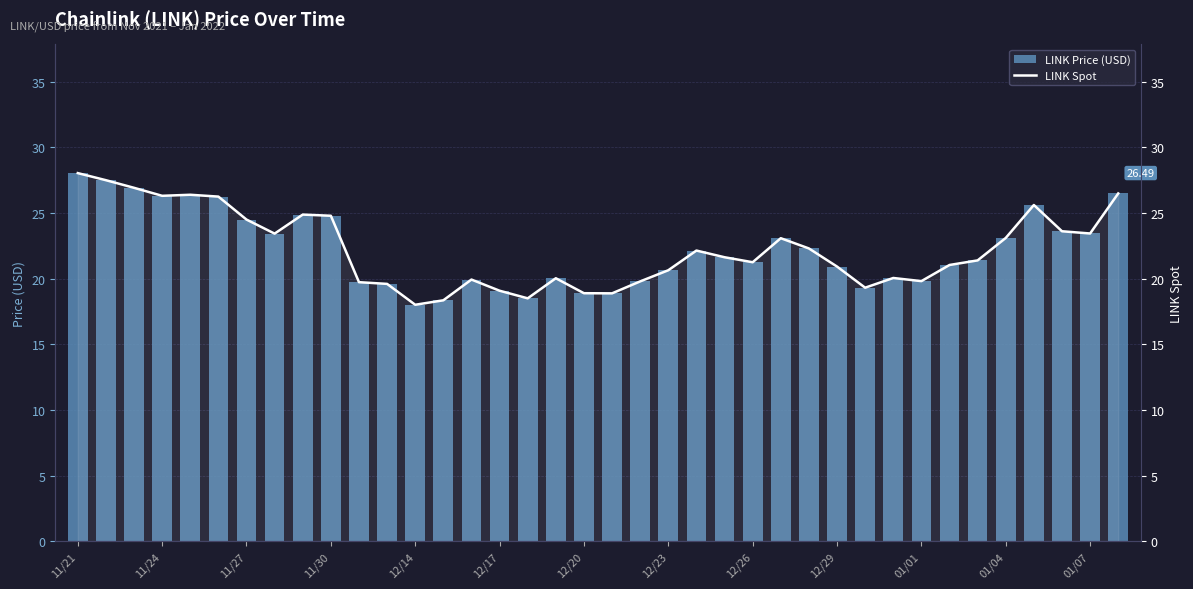

Reading left to right, transcribe all the data shown in this chart.

LINK Price (USD): 28.0	27.5	26.9	26.3	26.4	26.2	24.5	23.4	24.9	24.8	19.7	19.6	18.0	18.4	19.9	19.1	18.5	20.0	18.9	18.9	19.8	20.6	22.1	21.6	21.2	23.1	22.3	20.9	19.3	20.1	19.8	21.0	21.4	23.1	25.6	23.6	23.4	26.5
LINK Spot: 28.0	27.5	26.9	26.3	26.4	26.2	24.5	23.4	24.9	24.8	19.7	19.6	18.0	18.4	19.9	19.1	18.5	20.0	18.9	18.9	19.8	20.6	22.1	21.6	21.2	23.1	22.3	20.9	19.3	20.1	19.8	21.0	21.4	23.1	25.6	23.6	23.4	26.5